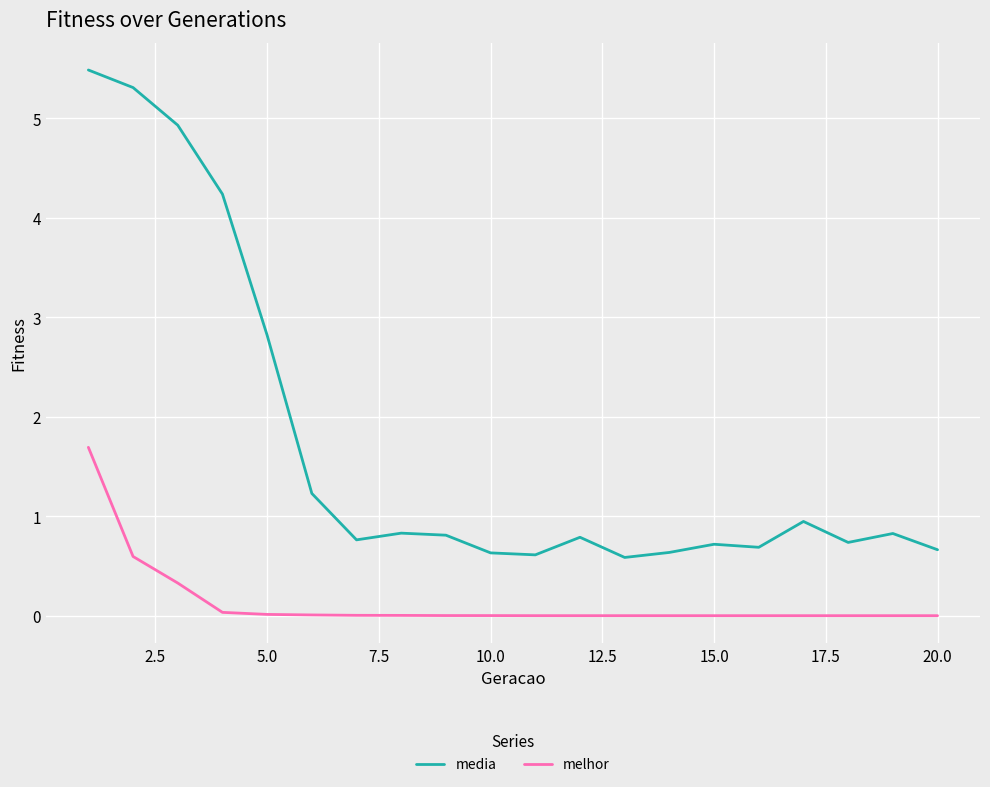

How many series are shown in this chart?

2